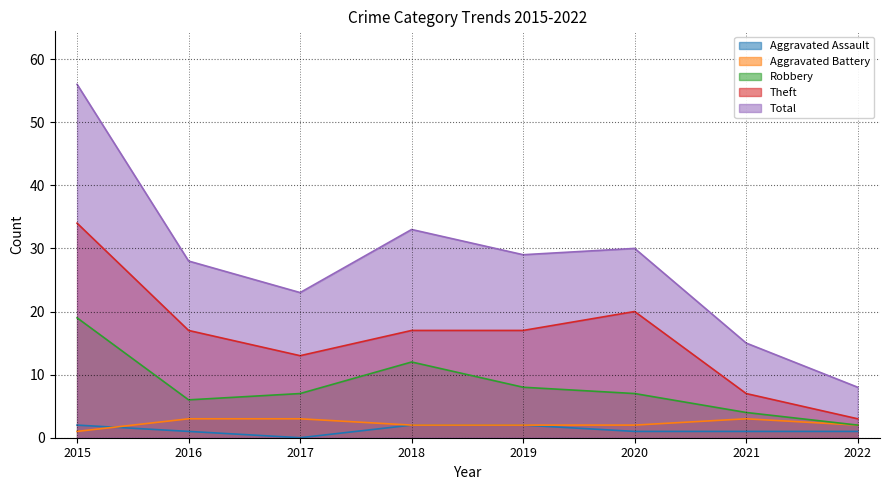

True or false: Theft and Aggravated Assault intersect in this chart.

False